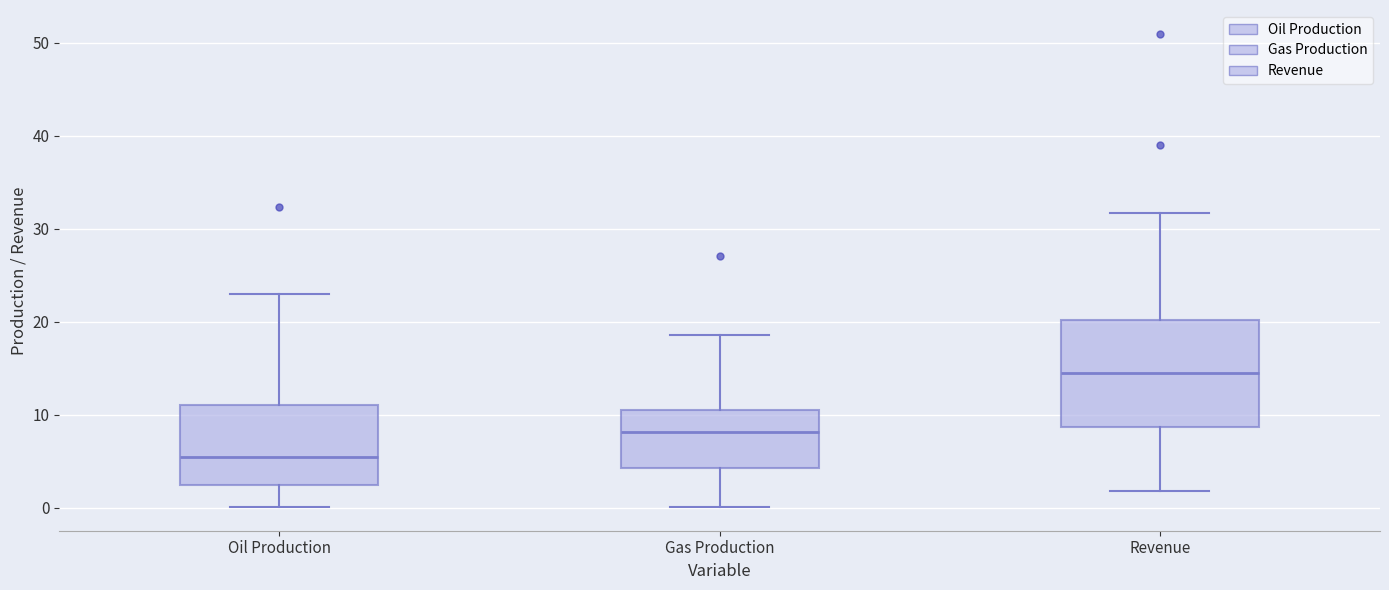

Reading left to right, transcribe this box plot: for each box, give where its median line is, the range the box spans, and where its two whiskers end, as read against the y-axis. The values are not printed on the chart, so give them approximately, as read against the axis.

Oil Production: median 5, box 2 to 11, whiskers 0 to 23
Gas Production: median 8, box 4 to 10, whiskers 0 to 19
Revenue: median 15, box 9 to 20, whiskers 2 to 32